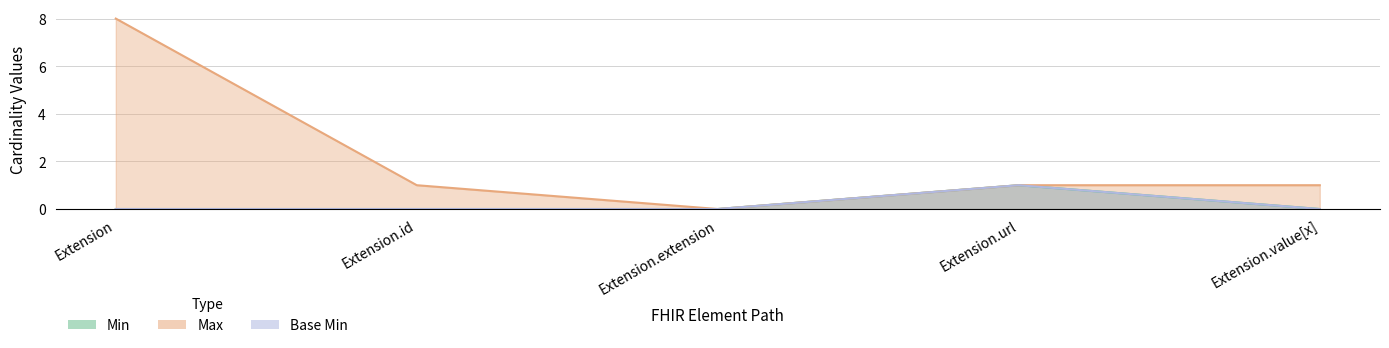

Is it true that Base Min equals 1 at Extension.value[x]?

False